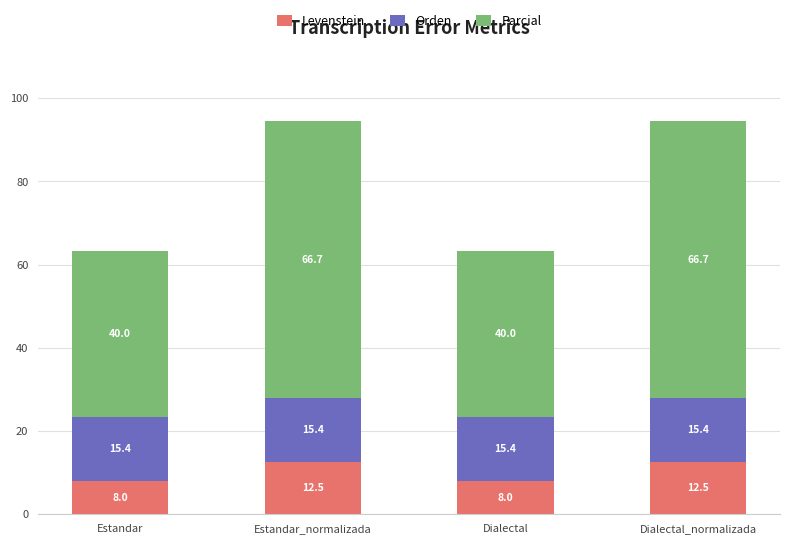

How many values in the Levenstein series are below 12?

2